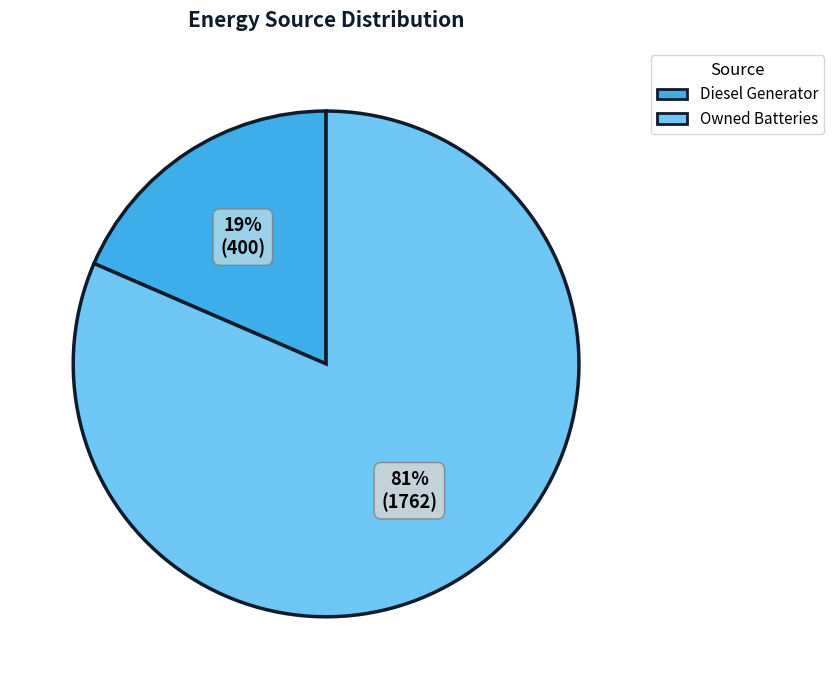

To the nearest percent, what is the average slice percentage?

50%